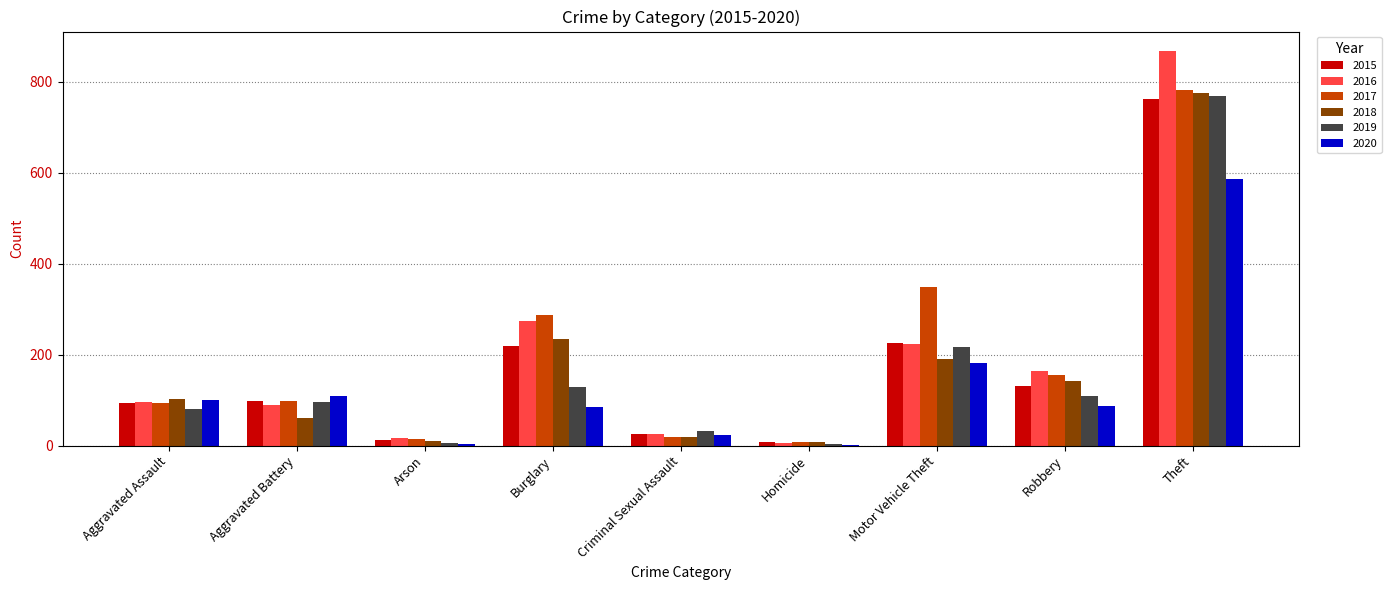

Is the value of 2017 at Homicide greater than the value of 2016 at Motor Vehicle Theft?

No